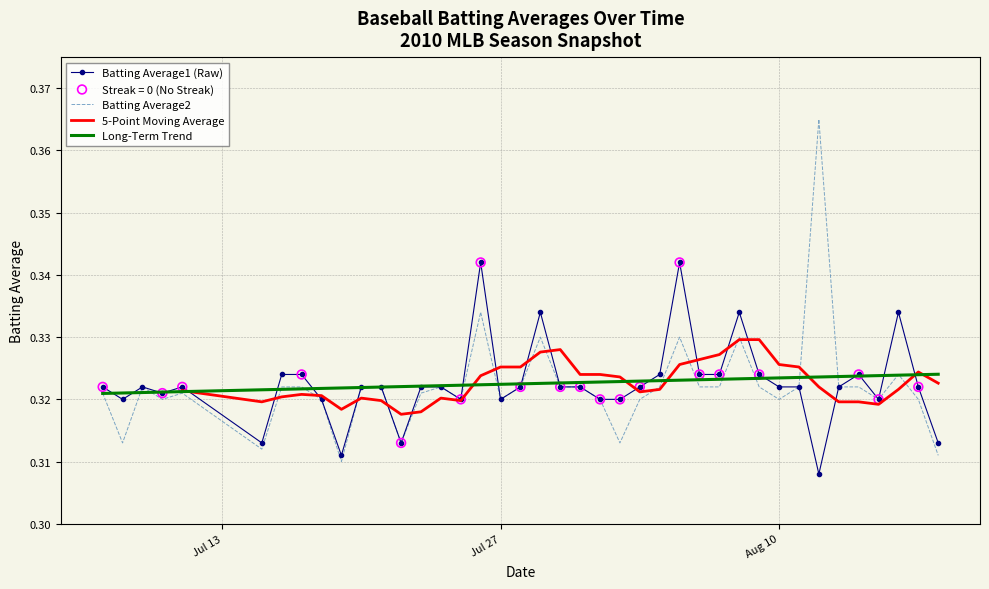

Which series contains the lowest Y value?

Batting Average1